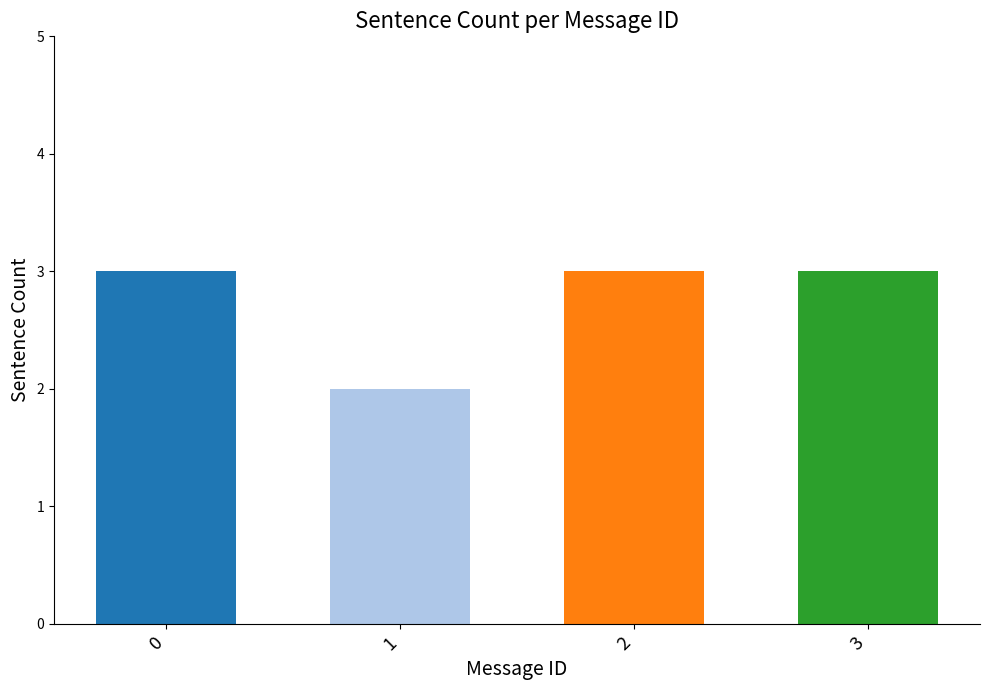

Count the values in the range 3 to 4.

3